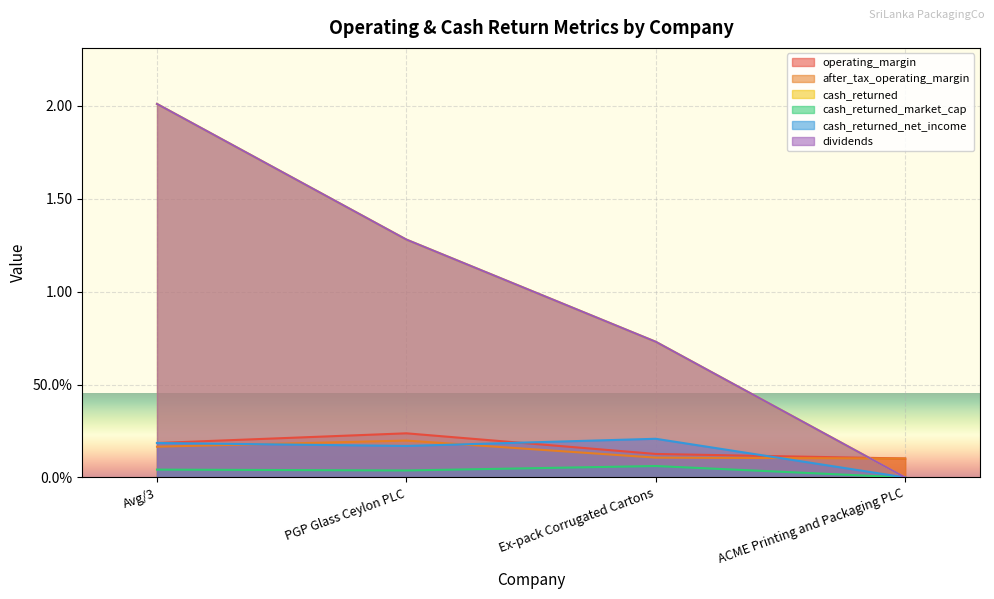

At which category is the sum across all series the highest?

Avg/3